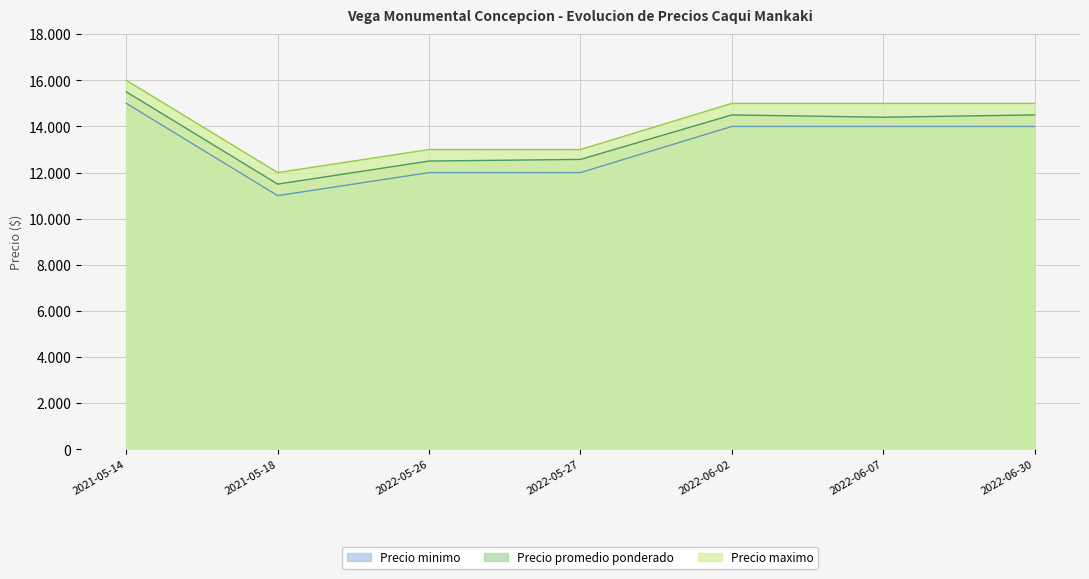

Reading left to right, extract all data points from this chart.

Precio minimo: 2021-05-14=15000	2021-05-18=11000	2022-05-26=12000	2022-05-27=12000	2022-06-02=14000	2022-06-07=14000	2022-06-30=14000
Precio promedio ponderado: 2021-05-14=15500	2021-05-18=11500	2022-05-26=12500	2022-05-27=12571	2022-06-02=14500	2022-06-07=14400	2022-06-30=14500
Precio maximo: 2021-05-14=16000	2021-05-18=12000	2022-05-26=13000	2022-05-27=13000	2022-06-02=15000	2022-06-07=15000	2022-06-30=15000